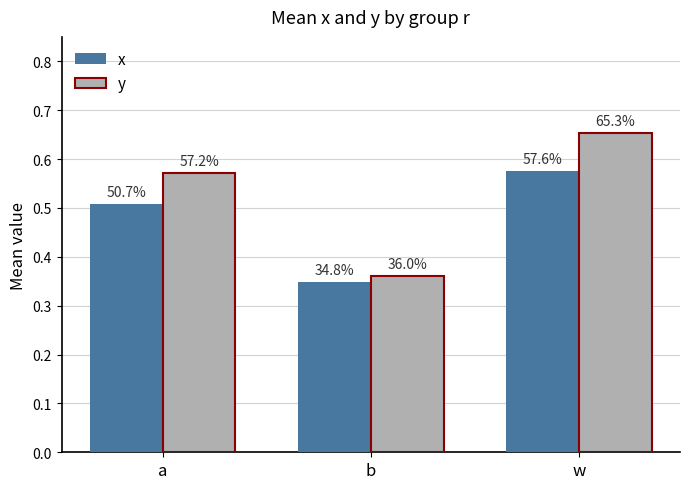

Which category has the lowest value in the y series?

b